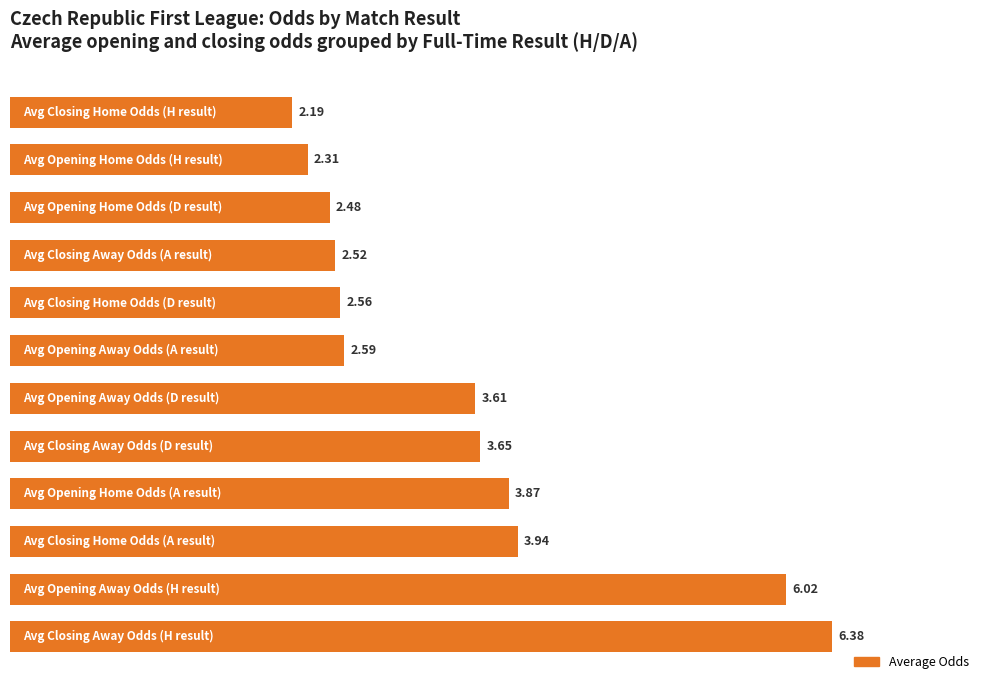

What is the sum of all values?

42.1